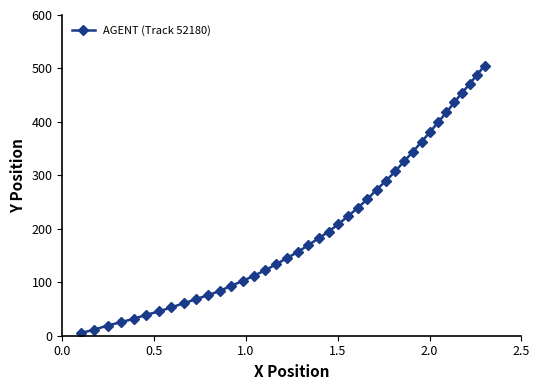

Reading left to right, what are all the values shown in this chart?

5.0	11.3	18.9	25.3	31.6	39.2	45.5	53.1	60.7	68.3	75.9	83.5	93.6	102.5	112.6	122.7	134.1	145.5	156.9	169.6	182.2	194.9	208.8	224.0	239.2	255.6	273.4	289.8	307.5	326.5	344.2	363.2	380.9	399.9	417.7	436.6	454.4	470.8	488.5	505.0